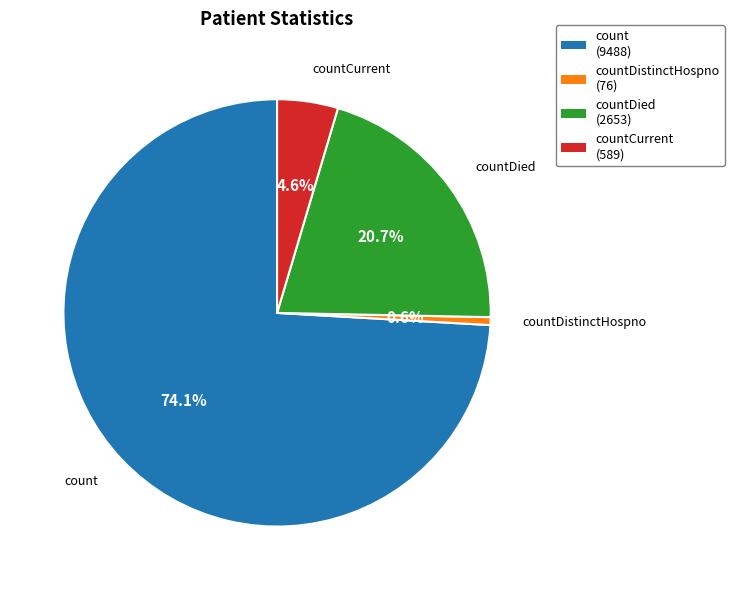

Is the sum of countDistinctHospno (76) and countDied (2653) greater than half?

No